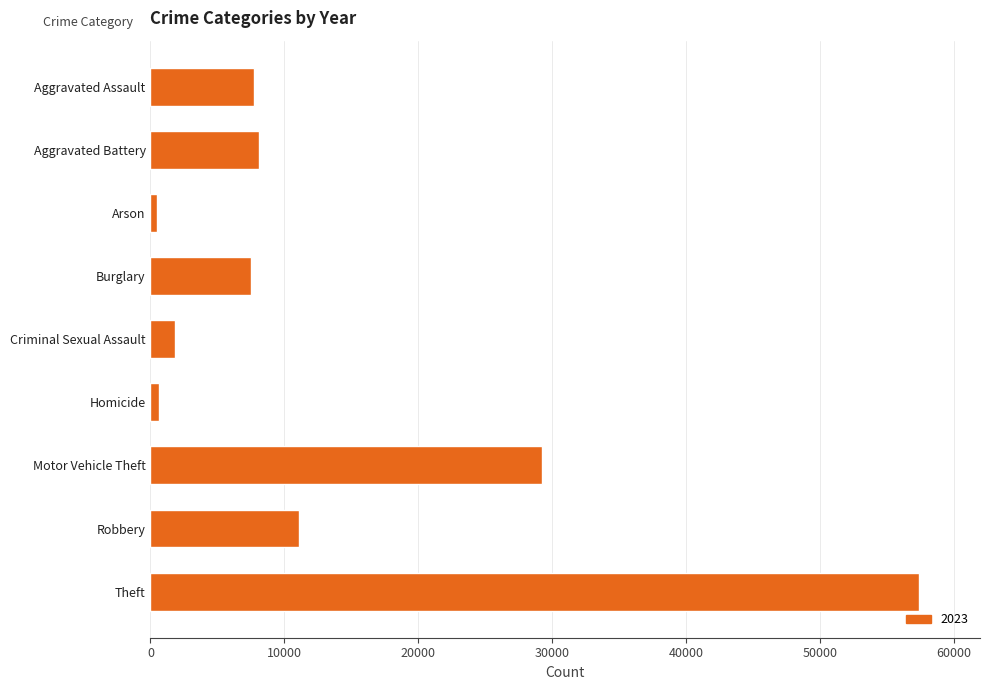

What is the approximate value at Criminal Sexual Assault?

1818